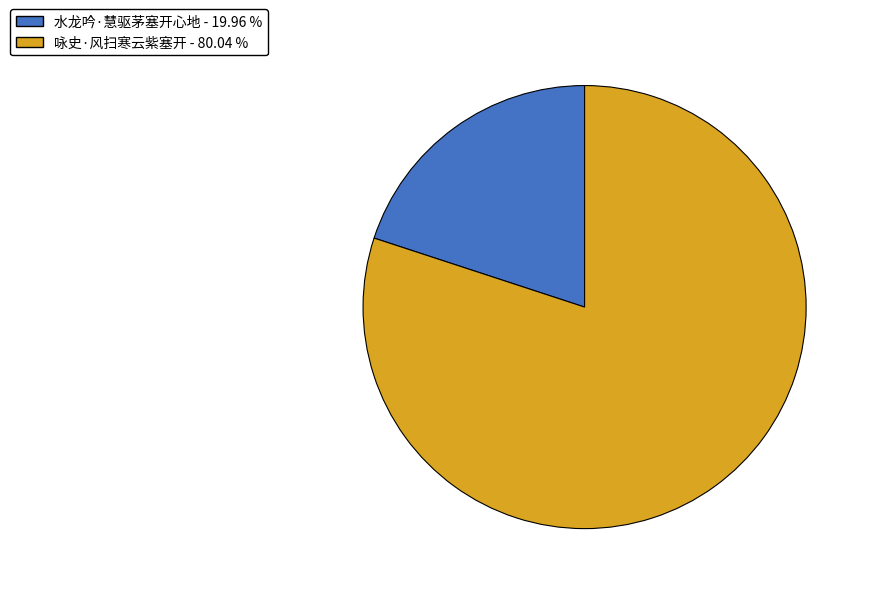

What is the smallest slice in the pie chart?

水龙吟·慧驱茅塞开心地